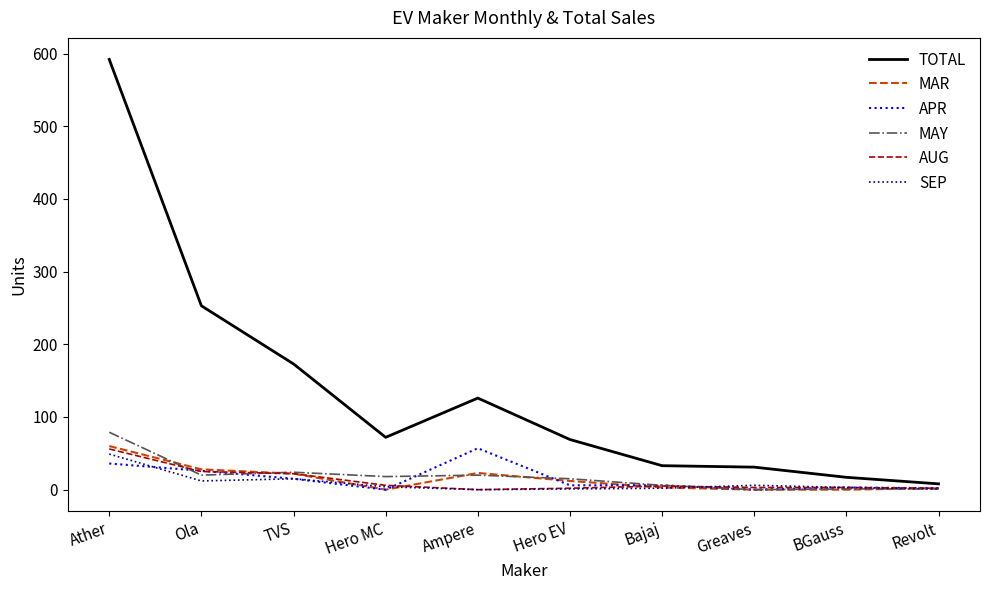

At how many categories does at least one series exceed 166?

3